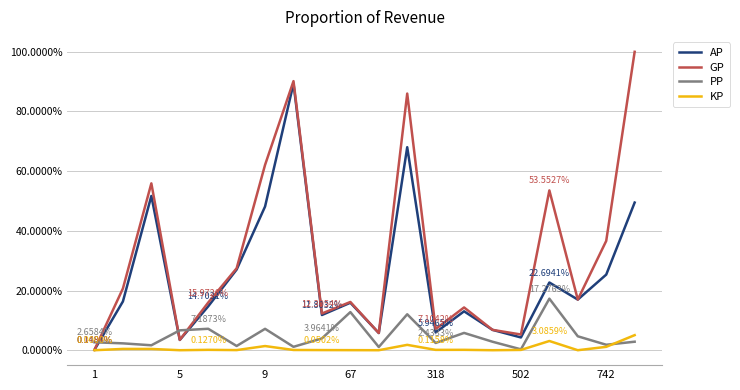

Which category has the highest value across all series?

19